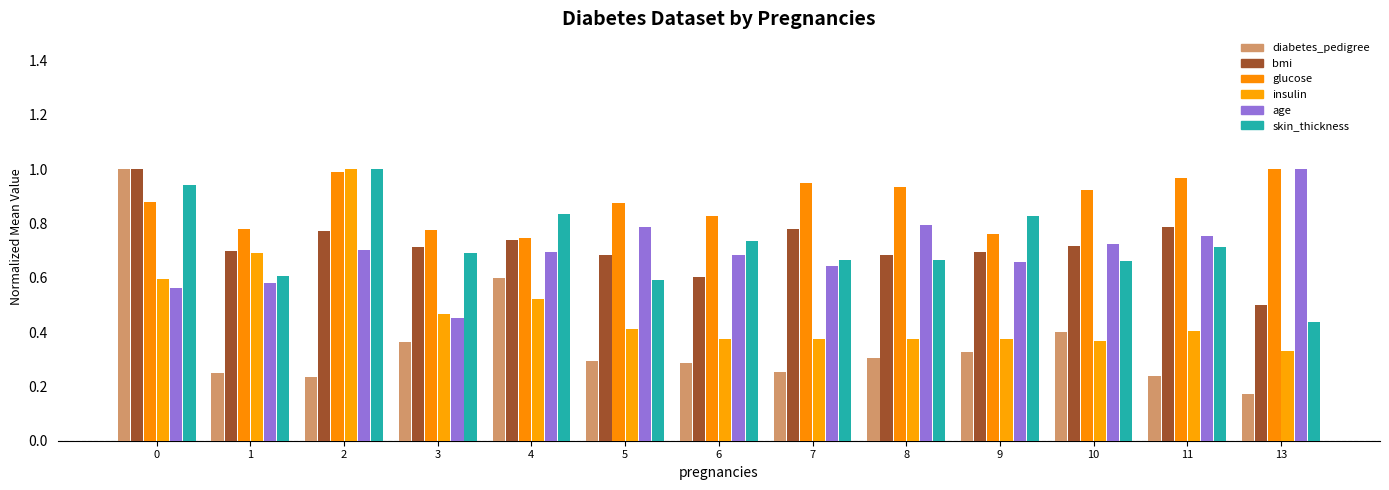

Between 5 and 10, which series saw the biggest shift?

diabetes_pedigree